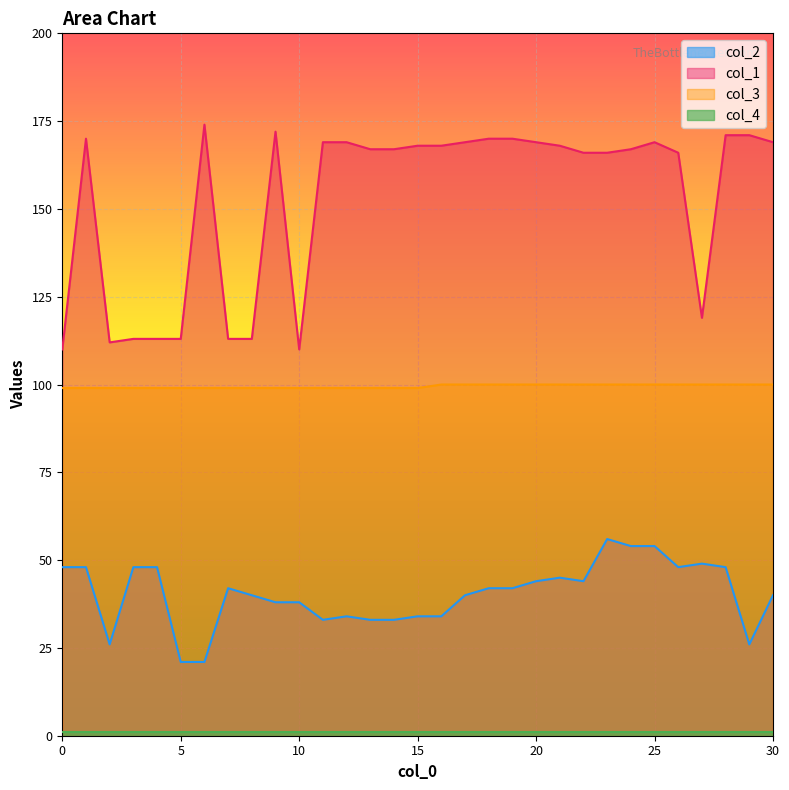

True or false: col_2 has more than 1 interior local peaks.

True